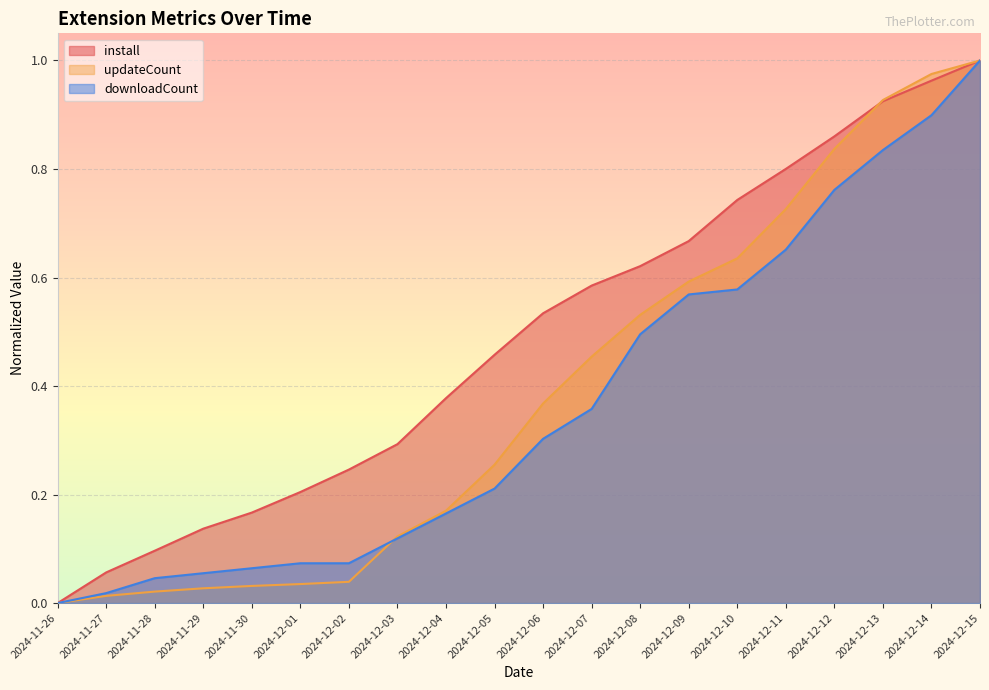

The value of downloadCount at 2024-12-09 is 0.6. True or false?

True